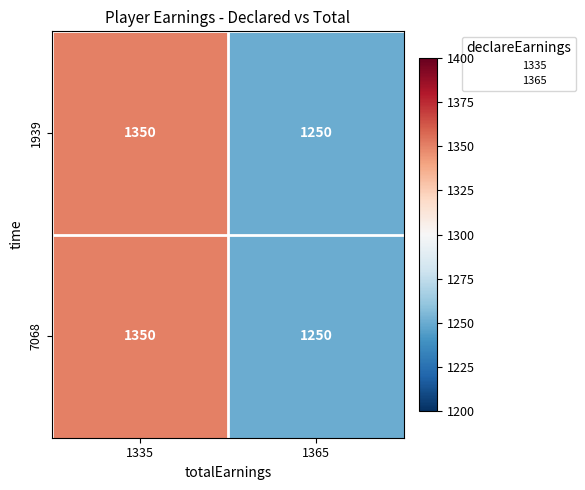

Reading right to left, extract all data points from this chart.

1939: 1365=1250	1335=1350
7068: 1365=1250	1335=1350